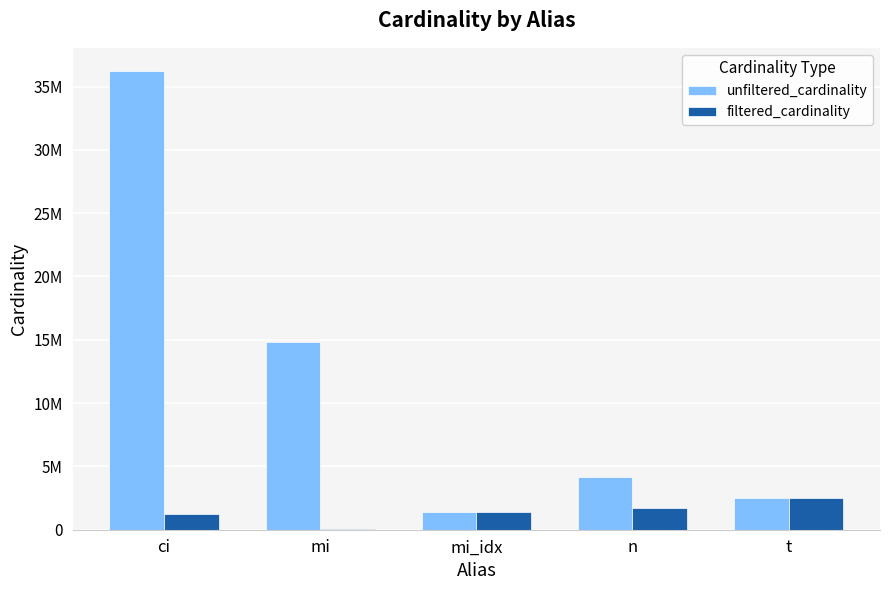

What are all the series names shown in the legend?

unfiltered_cardinality, filtered_cardinality